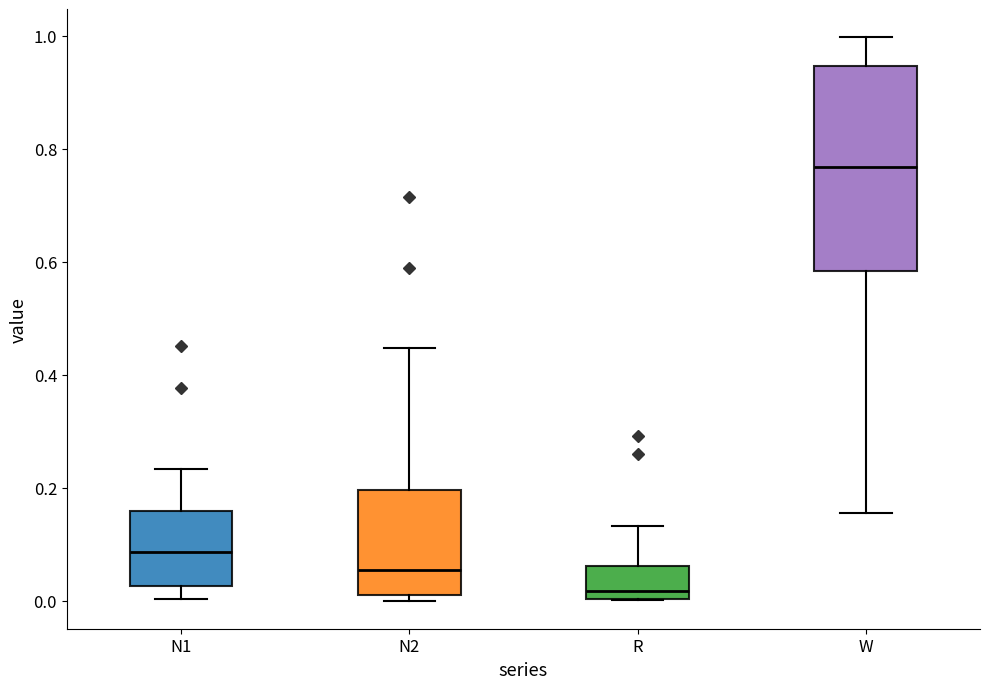

Comparing the boxes themselves (not the whiskers), which one is the tallest?

W